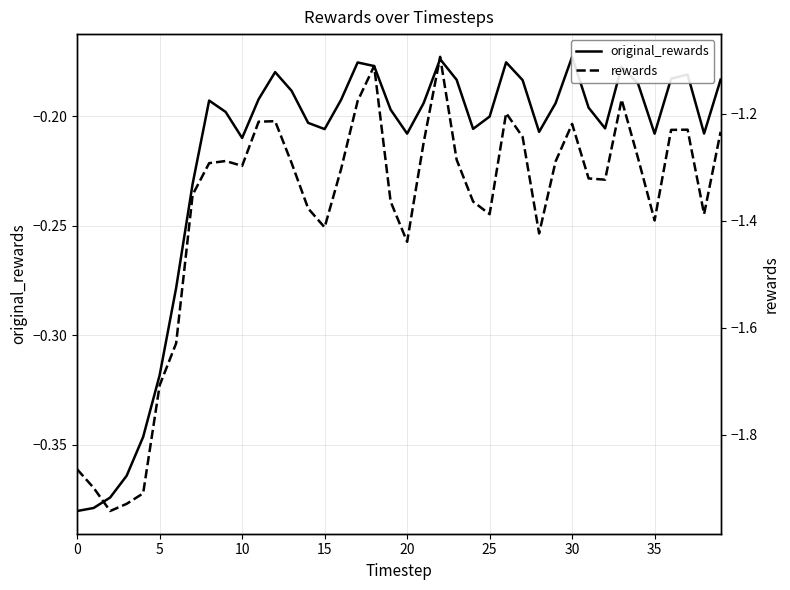

List the series in order of their overall mean, lowest first.

rewards, original_rewards